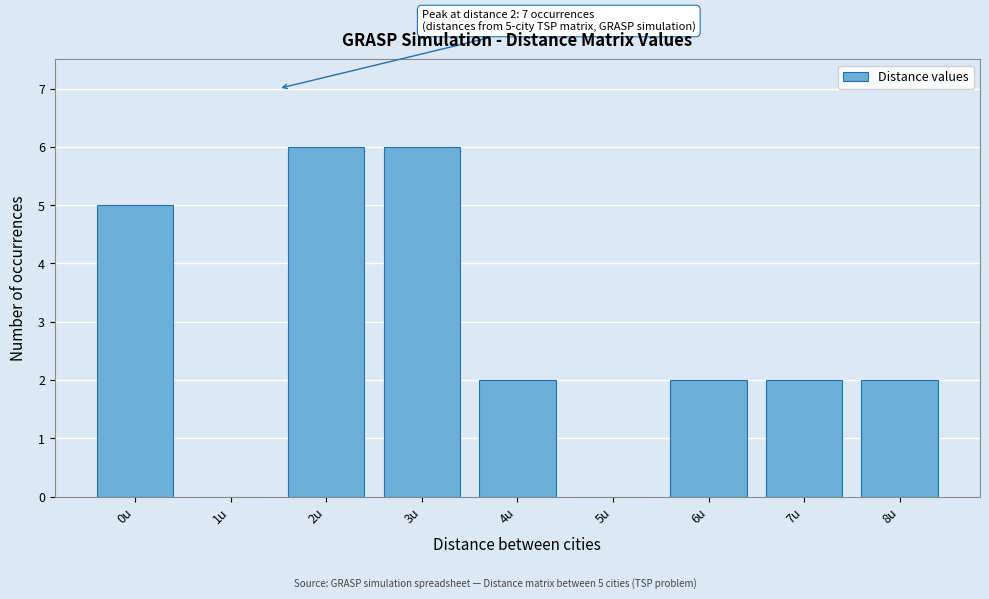

Reading left to right, list all the values displayed in this chart.

0u=5	1u=0	2u=6	3u=6	4u=2	5u=0	6u=2	7u=2	8u=2